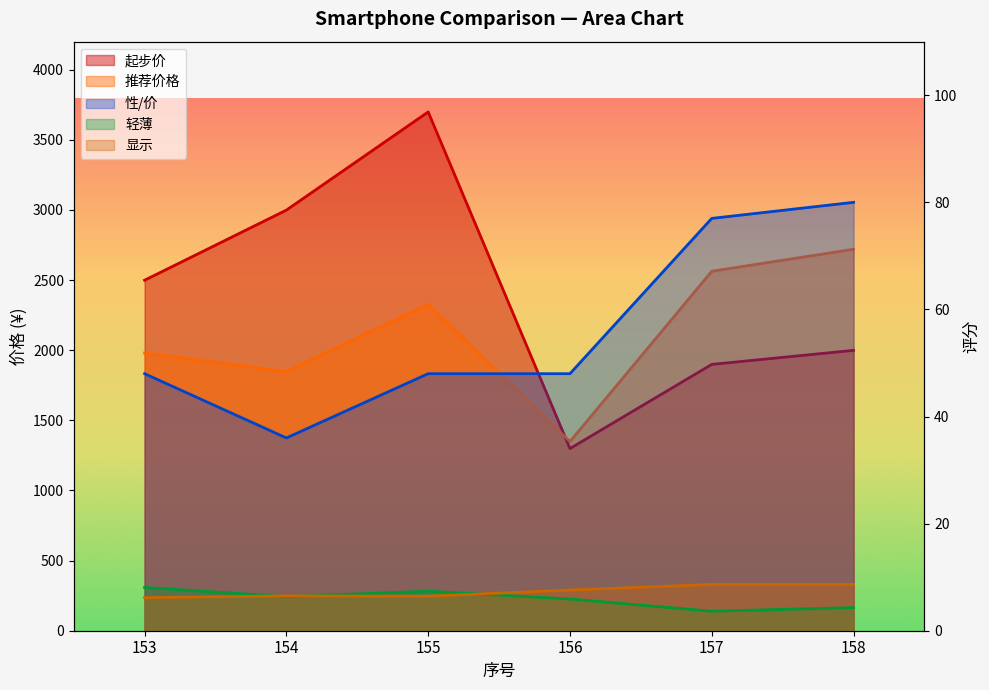

True or false: 推荐价格 and 性/价 cross at least once.

False